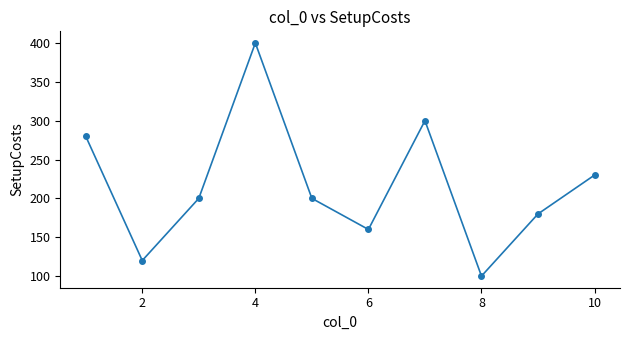

What is the average value?

217